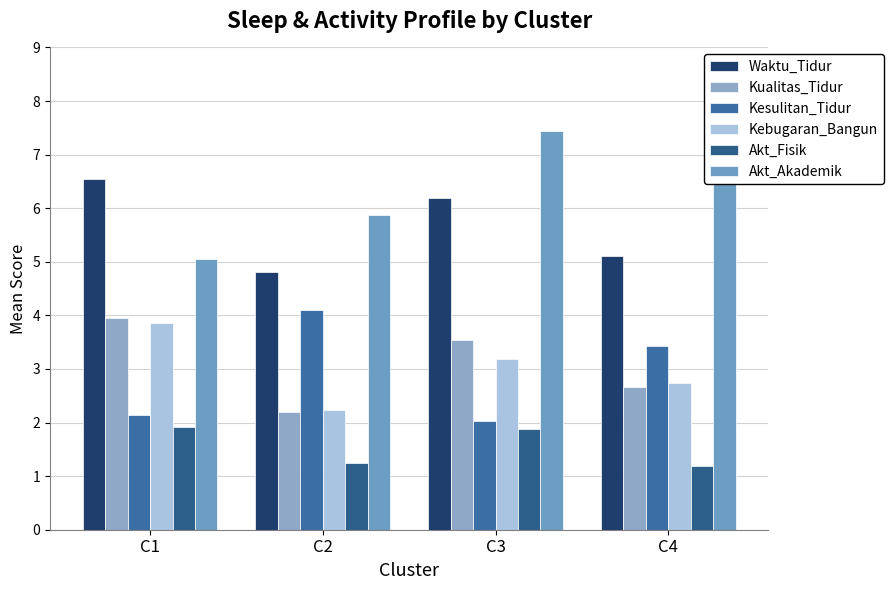

Is it true that Kebugaran_Bangun equals 2.7 at C4?

True